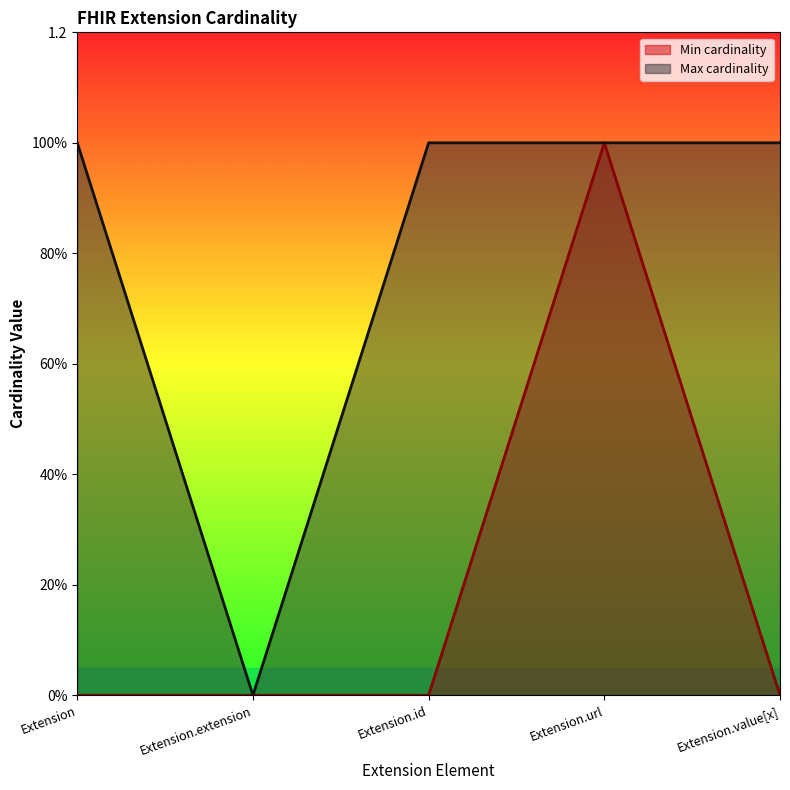

How many interior local peaks does the Min cardinality series have?

1